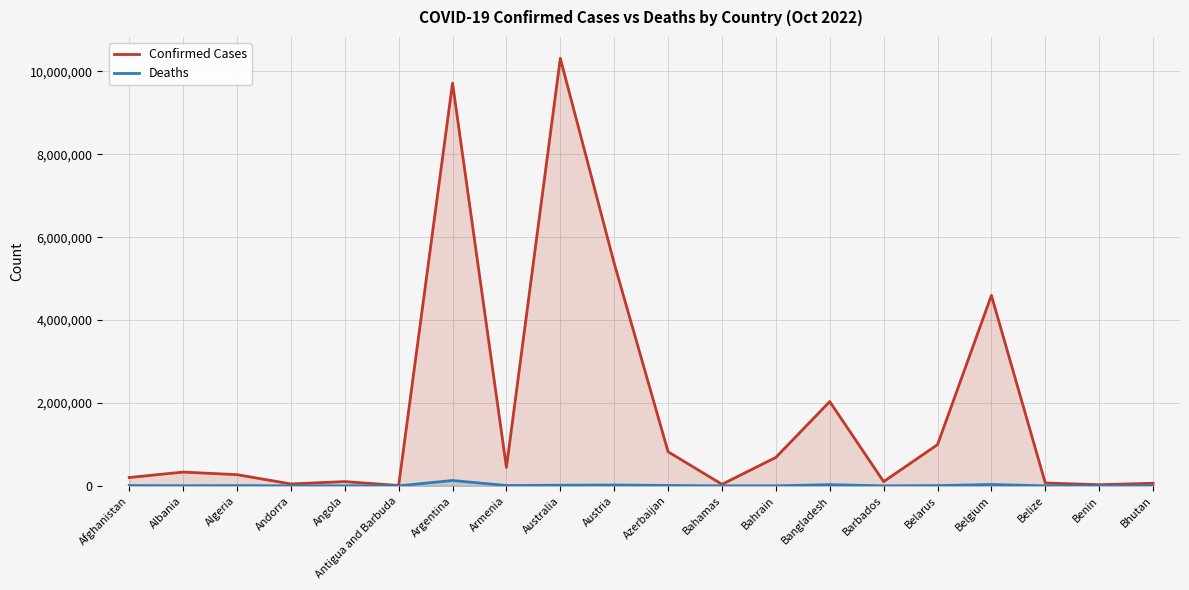

True or false: Confirmed Cases and Deaths intersect in this chart.

False